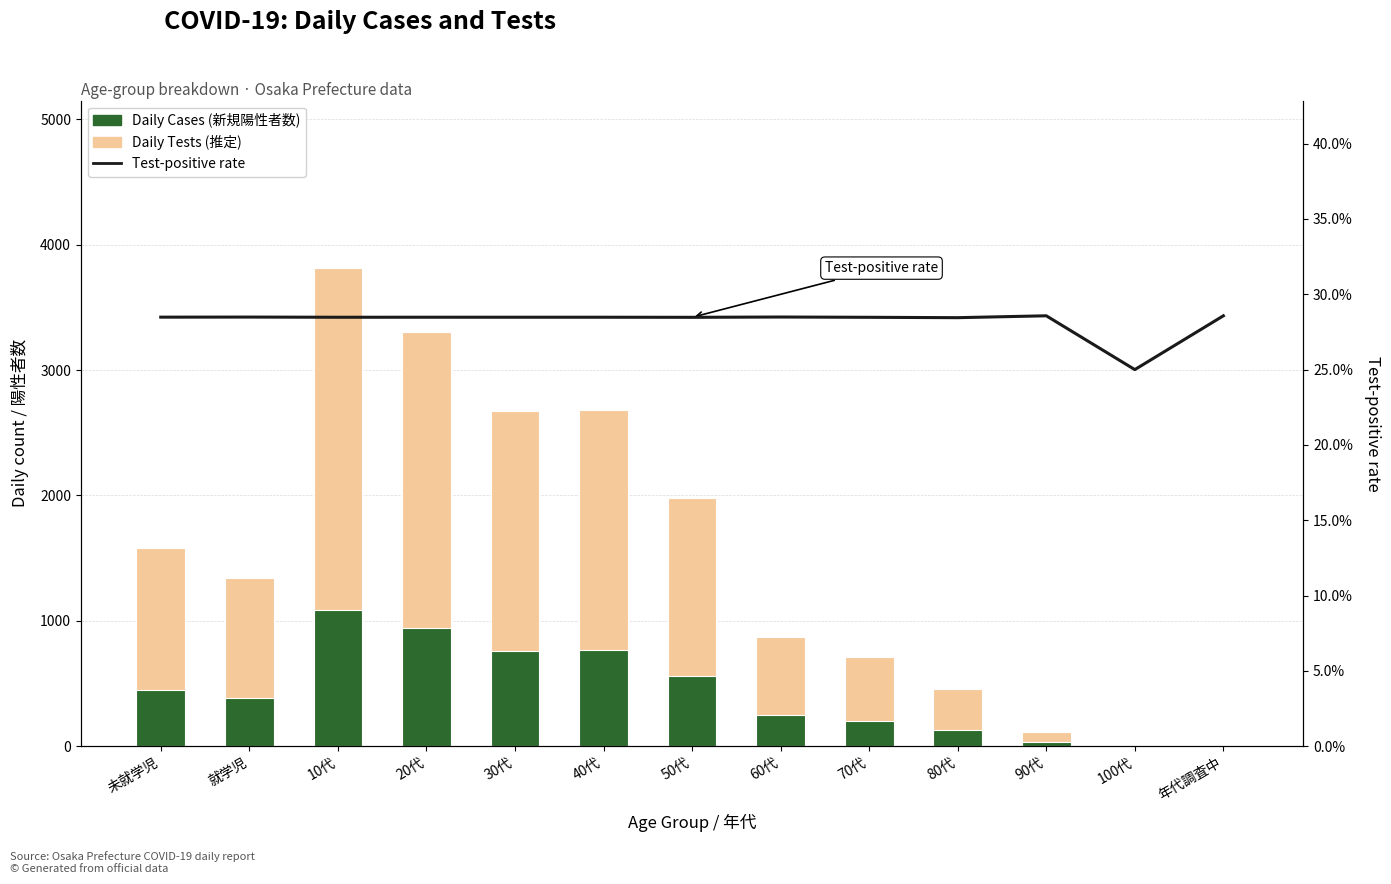

Reading left to right, what are all the values shown in this chart?

Daily Tests (推定): 未就学児=1580.0	就学児=1341.0	10代=3814.0	20代=3301.0	30代=2676.0	40代=2683.0	50代=1981.0	60代=874.0	70代=713.0	80代=457.0	90代=112.0	100代=4.0	年代調査中=14.0
Daily Cases (新規陽性者数): 未就学児=450.0	就学児=382.0	10代=1086.0	20代=940.0	30代=762.0	40代=764.0	50代=564.0	60代=249.0	70代=203.0	80代=130.0	90代=32.0	100代=1.0	年代調査中=4.0
Test-positive rate: 未就学児=28.5	就学児=28.5	10代=28.5	20代=28.5	30代=28.5	40代=28.5	50代=28.5	60代=28.5	70代=28.5	80代=28.4	90代=28.6	100代=25.0	年代調査中=28.6